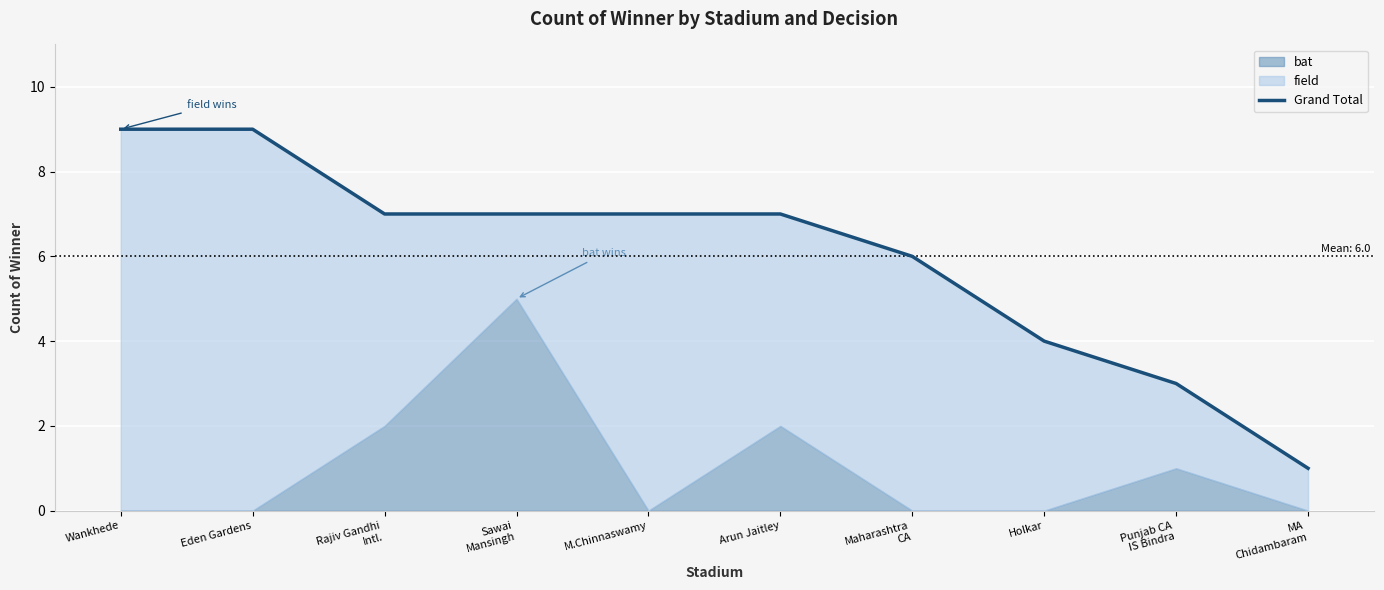

What is the sum of all values?

60